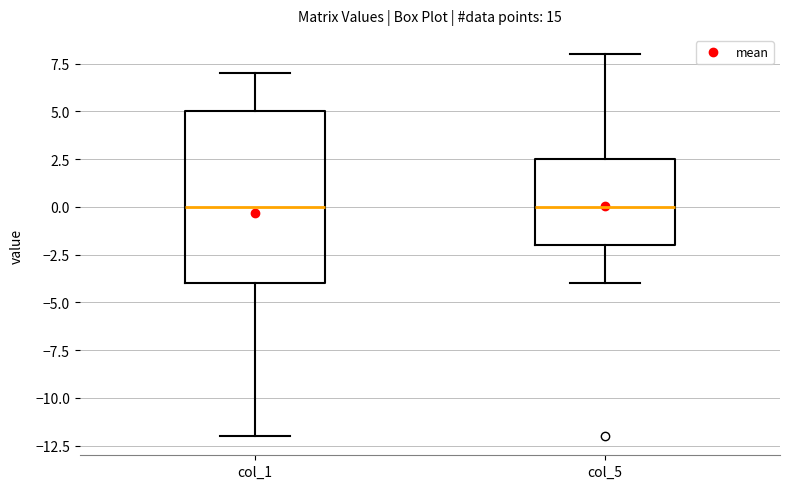

Reading left to right, read every box against the y-axis: the position of its median line, the range the box covers, and the ends of its whiskers. The values are not printed on the chart, so give them approximately, as read against the axis.

col_1: median 0.0, box -4.0 to 5.0, whiskers -12.0 to 7.0
col_5: median 0.0, box -2.0 to 2.5, whiskers -4.0 to 8.0